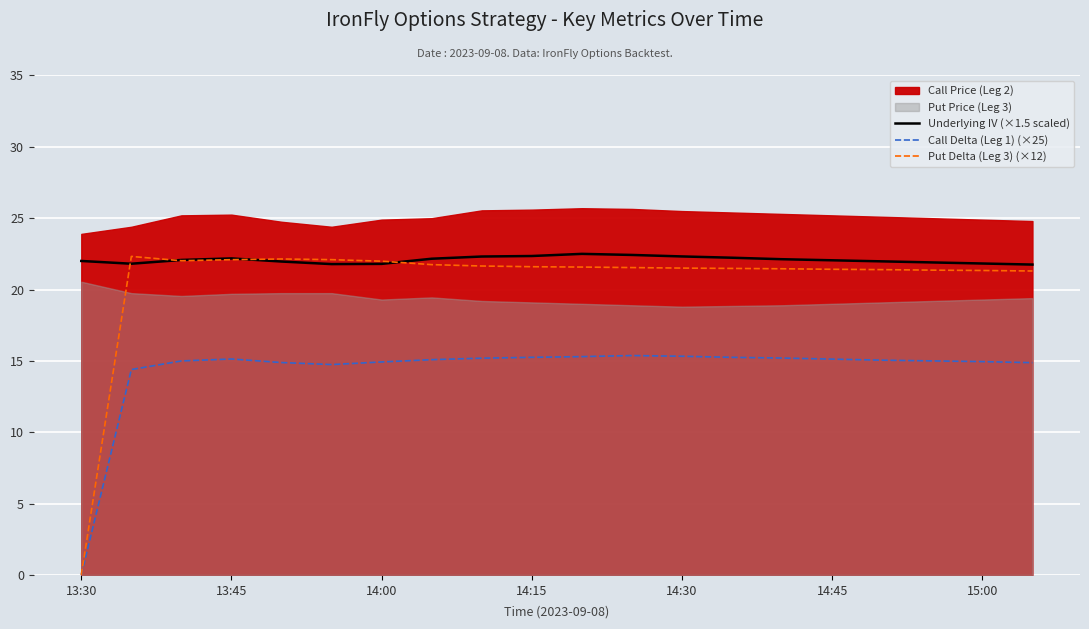

Is it true that Call Delta (Leg 1) (×25) equals 3.5 at 14:15?

False